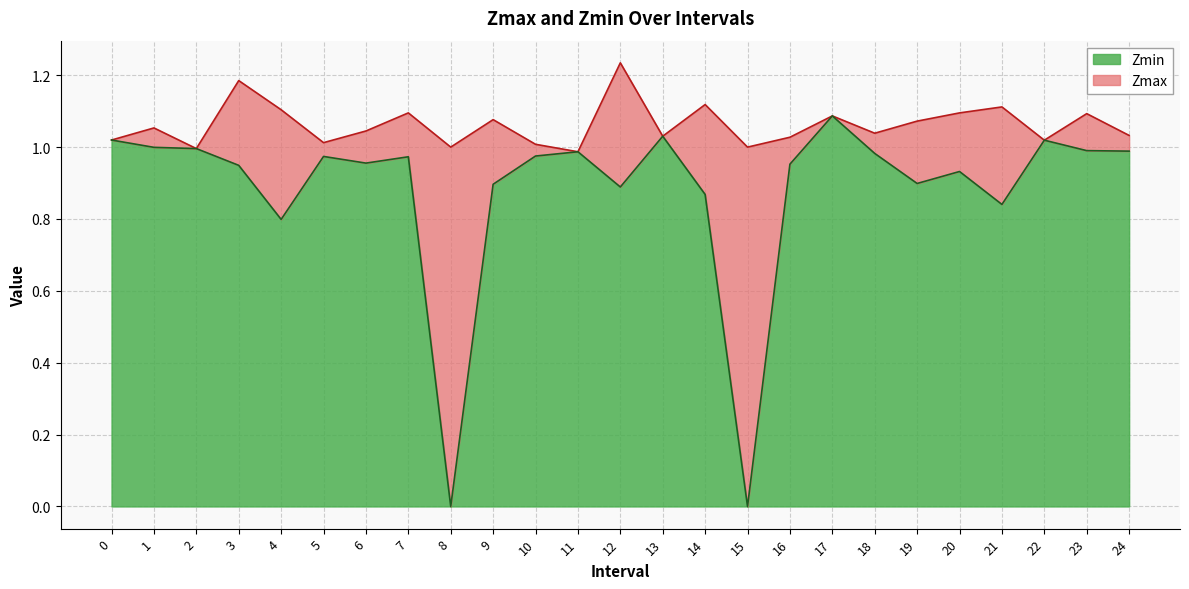

The Zmax series shows 1.0 at 13. True or false?

True